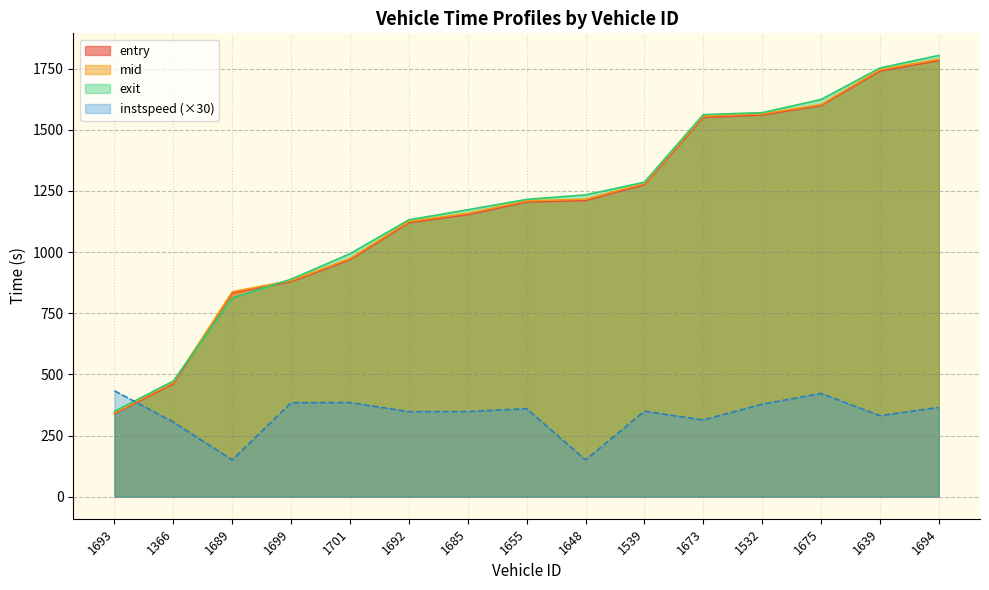

True or false: entry and exit intersect in this chart.

True